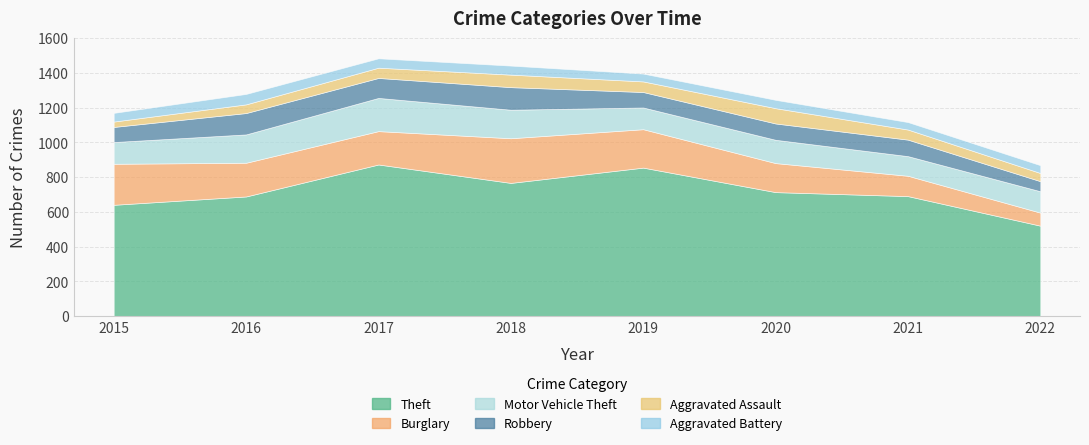

True or false: Theft has more than 2 interior local peaks.

False